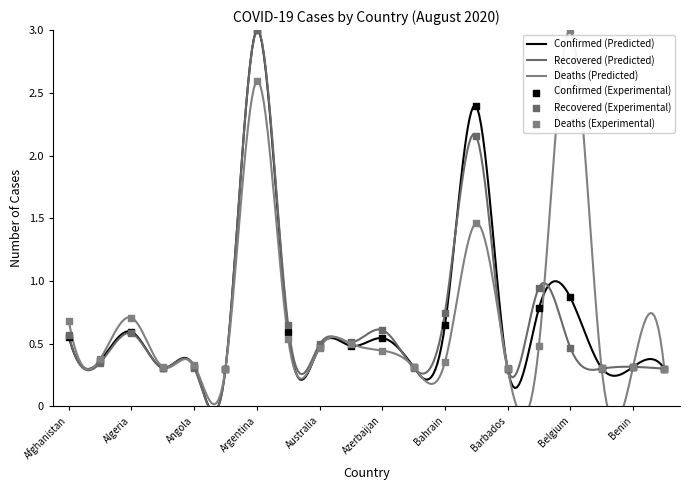

Which series has the largest total across all categories?

Deaths